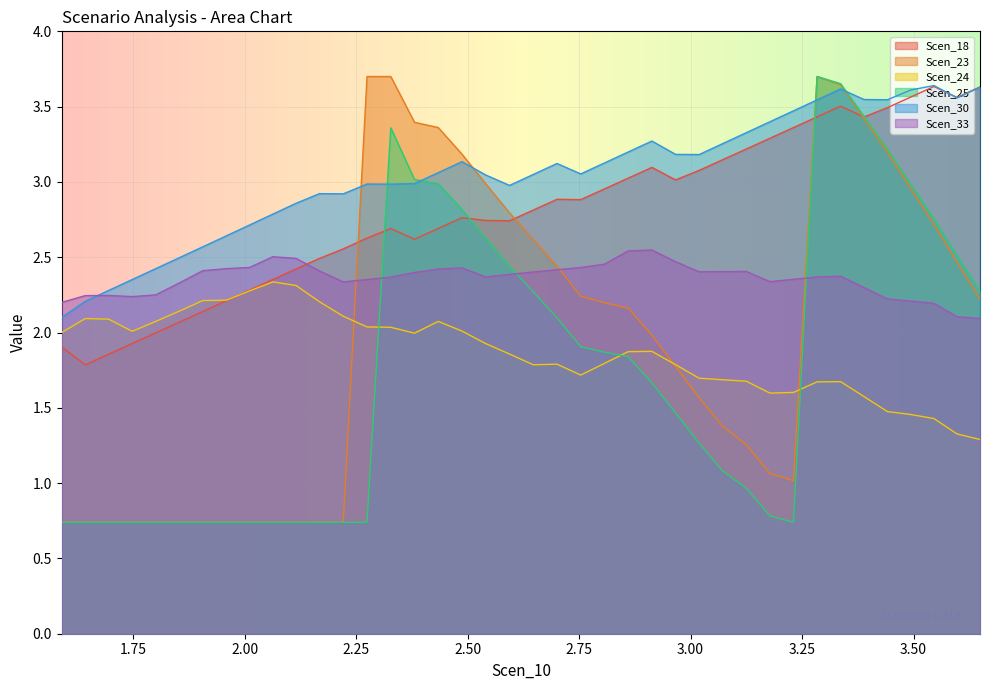

Is the value of Scen_25 at 9 greater than the value of Scen_30 at 11?

No